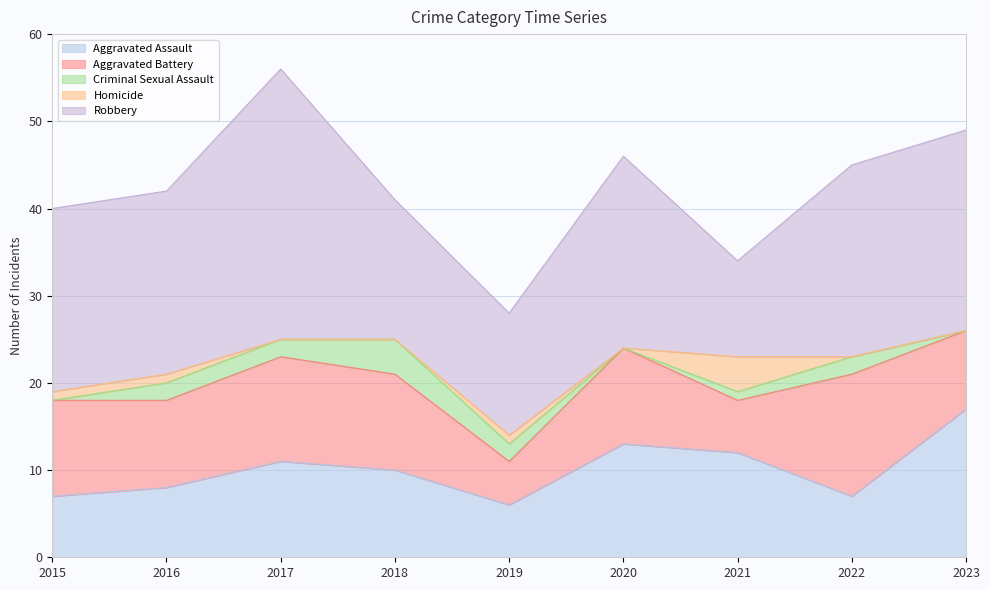

What is the value of the Homicide point at the 1st from the left?

1